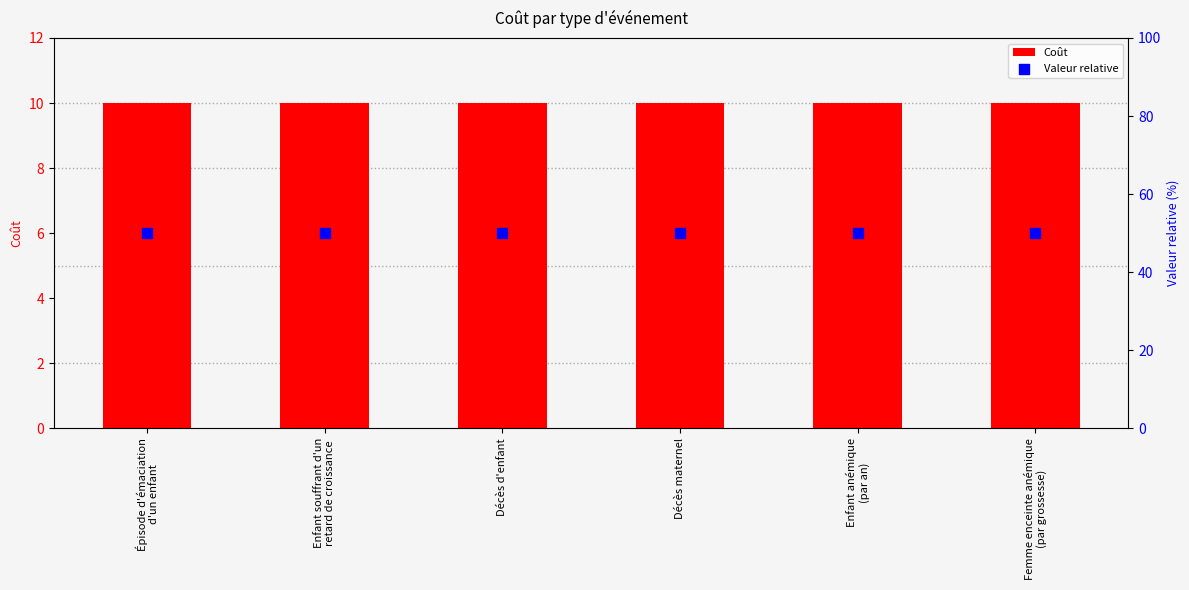

At how many categories does at least one series exceed 29?

6